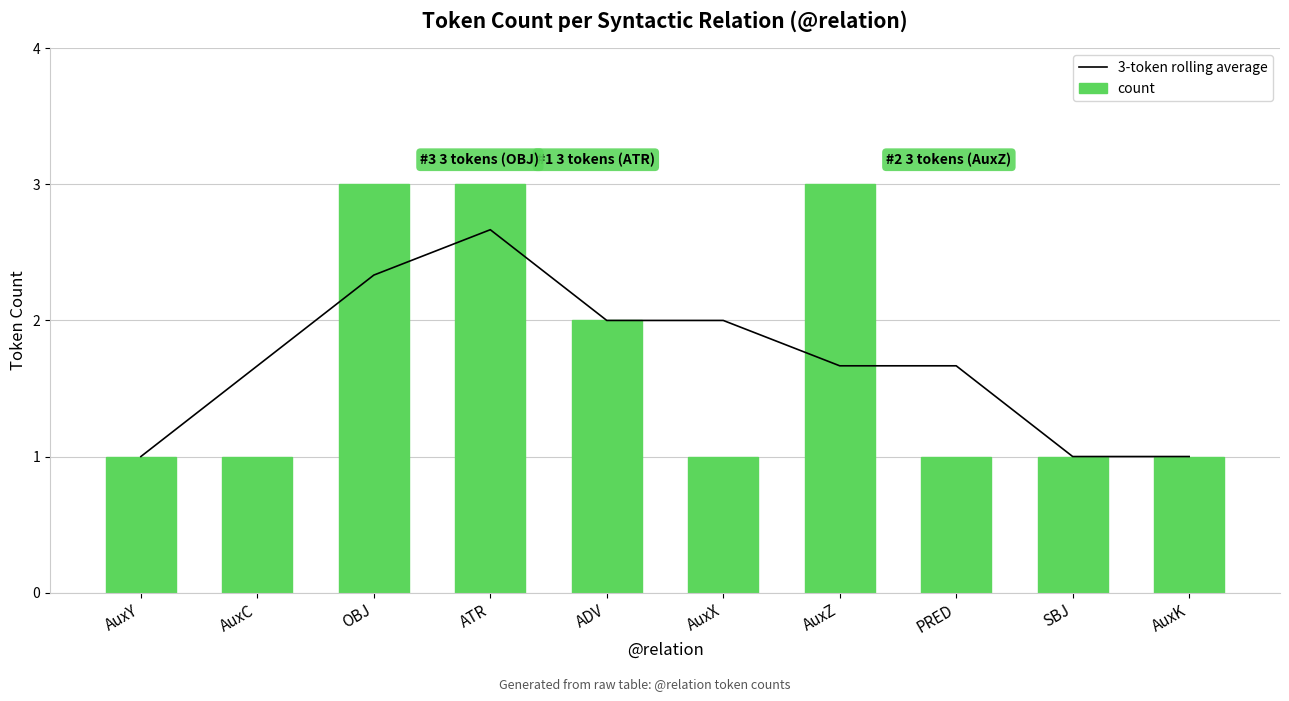

Which series changed the most between AuxC and OBJ?

count